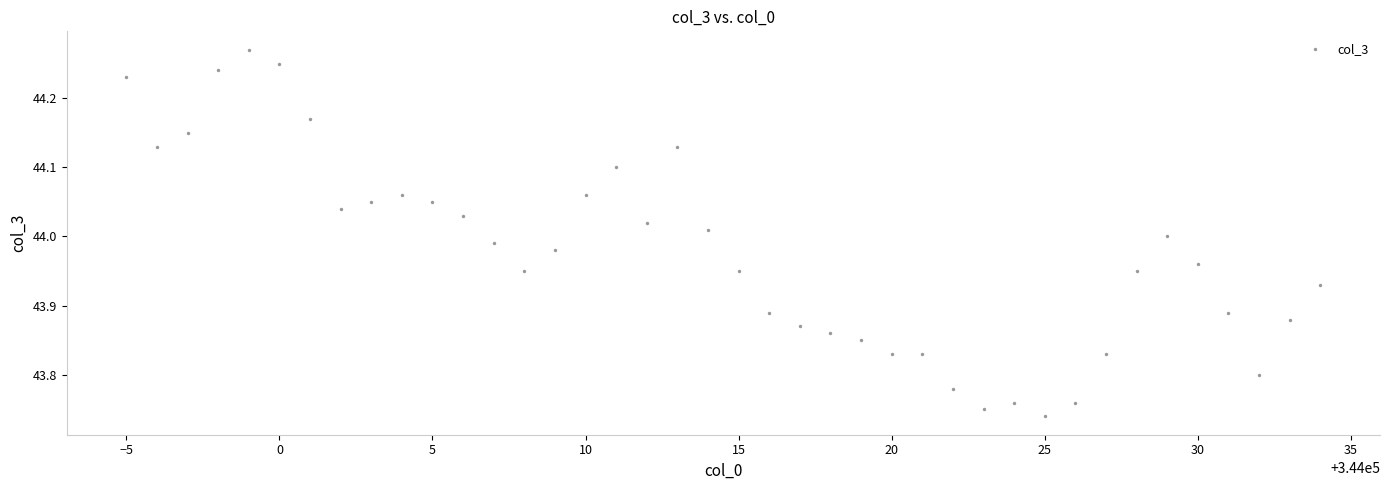

What is the range of Y values (max minus min)?

0.5